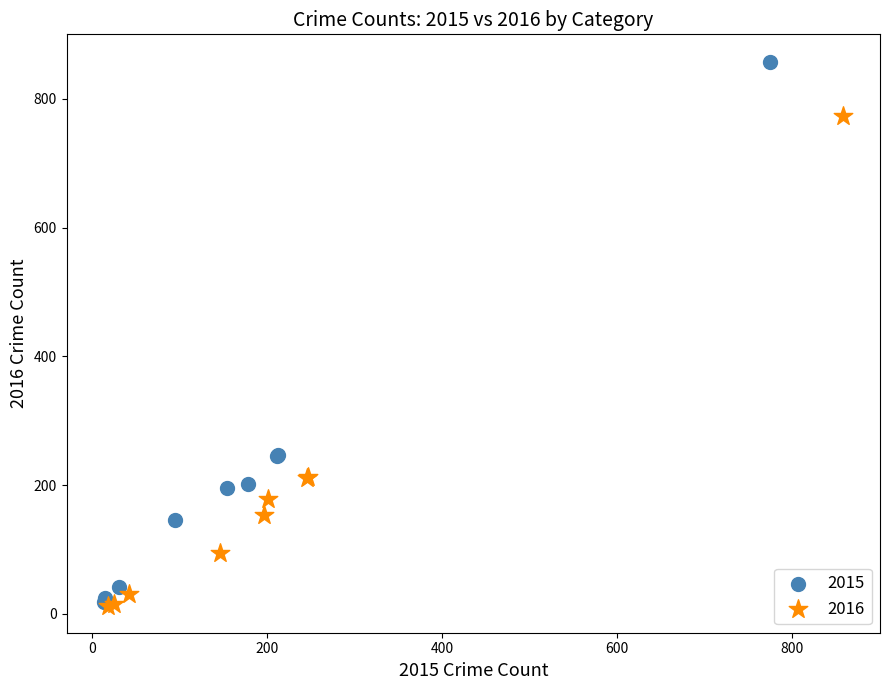

Which series reaches the maximum Y coordinate?

2015